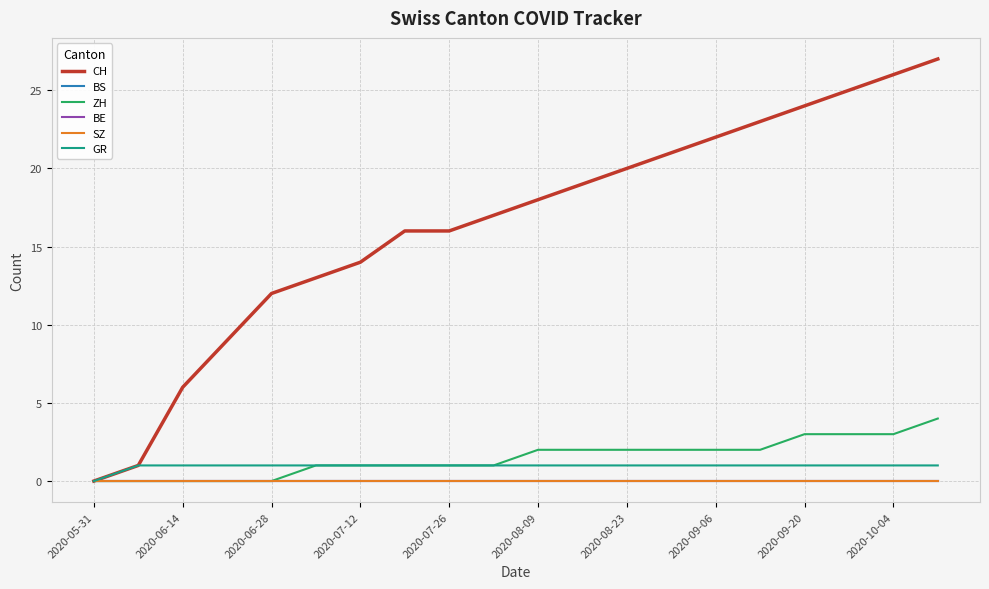

True or false: CH and SZ intersect in this chart.

False